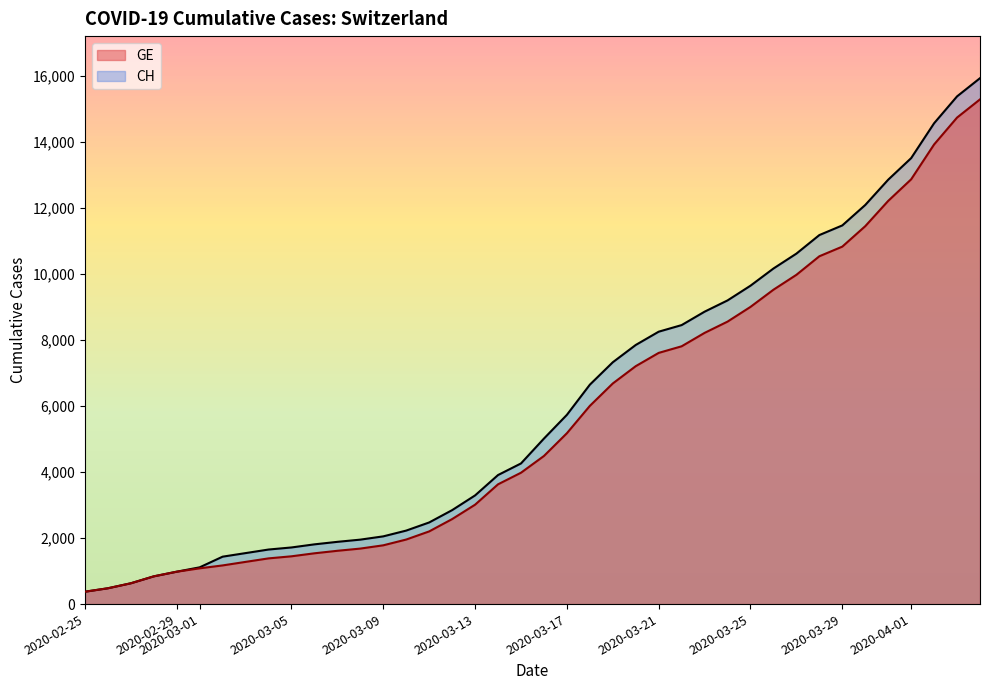

The value of GE at 2020-03-21 is 1841. True or false?

False